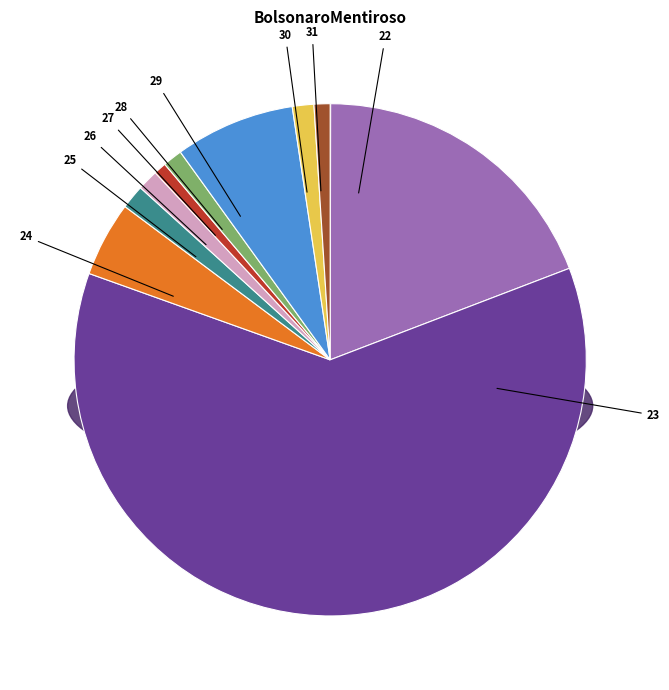

Is the sum of 22 and 29 greater than half?

No